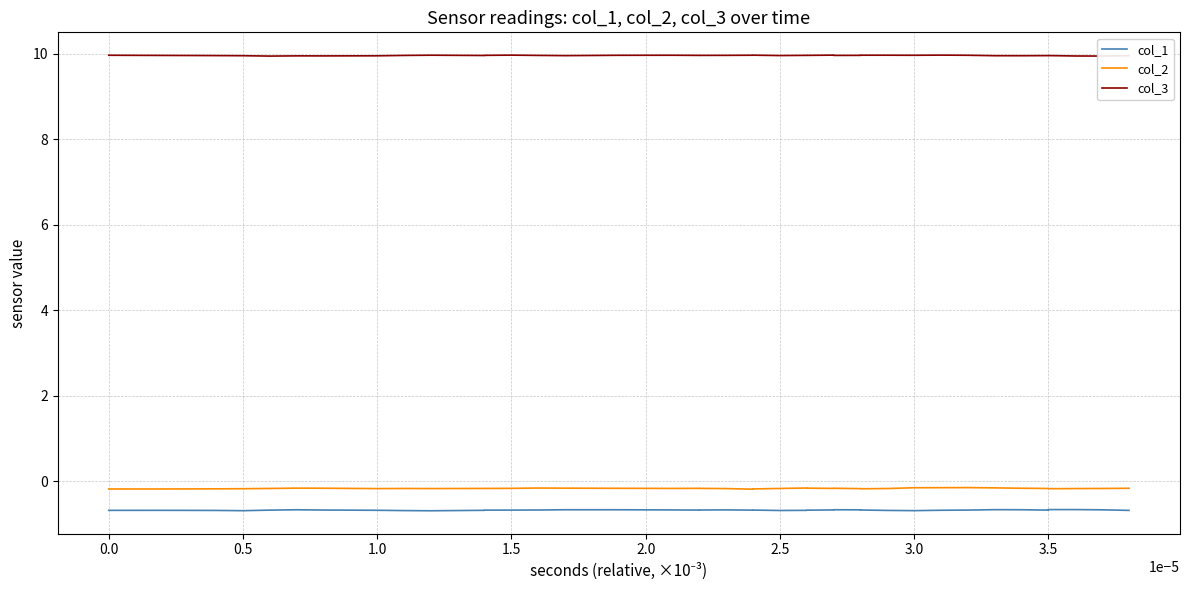

Count the number of data series in this chart.

3